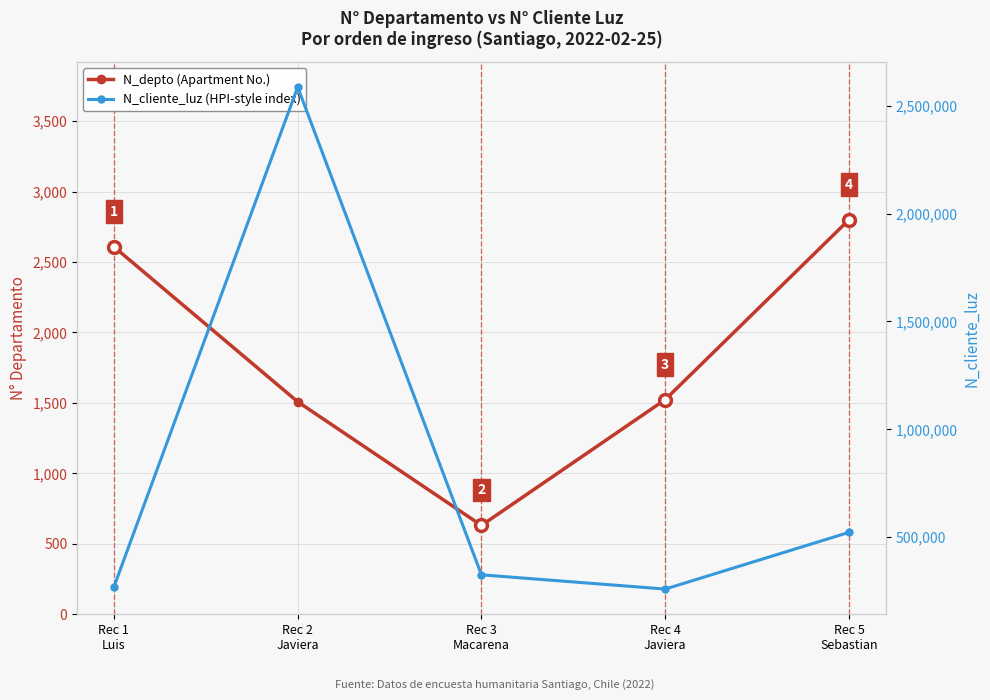

How many lines are shown in the chart?

2